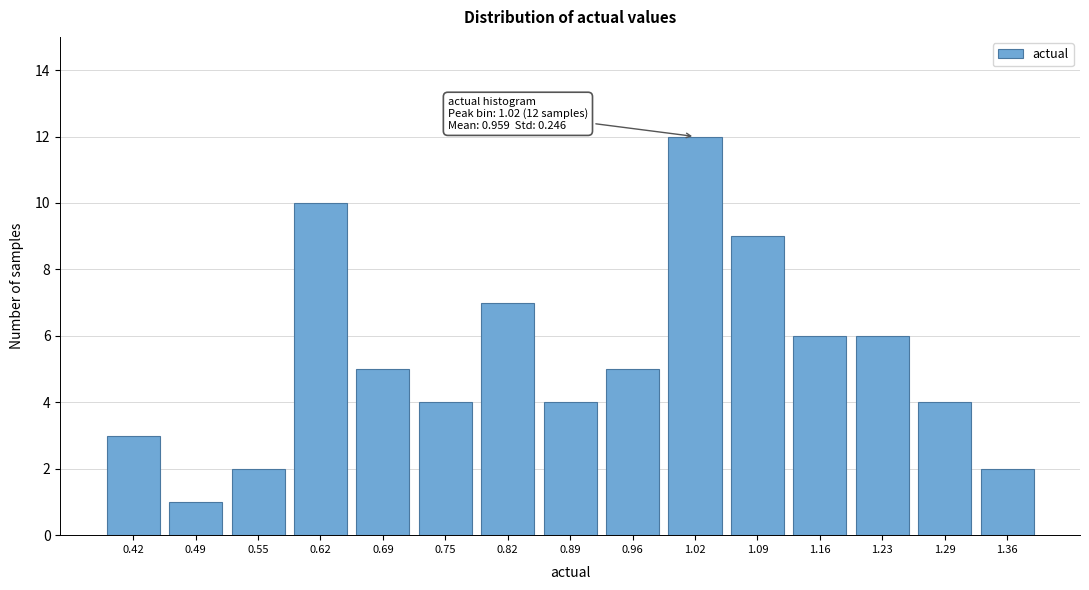

Reading right to left, list all the values displayed in this chart.

1.36=2	1.29=4	1.23=6	1.16=6	1.09=9	1.02=12	0.96=5	0.89=4	0.82=7	0.75=4	0.69=5	0.62=10	0.55=2	0.49=1	0.42=3